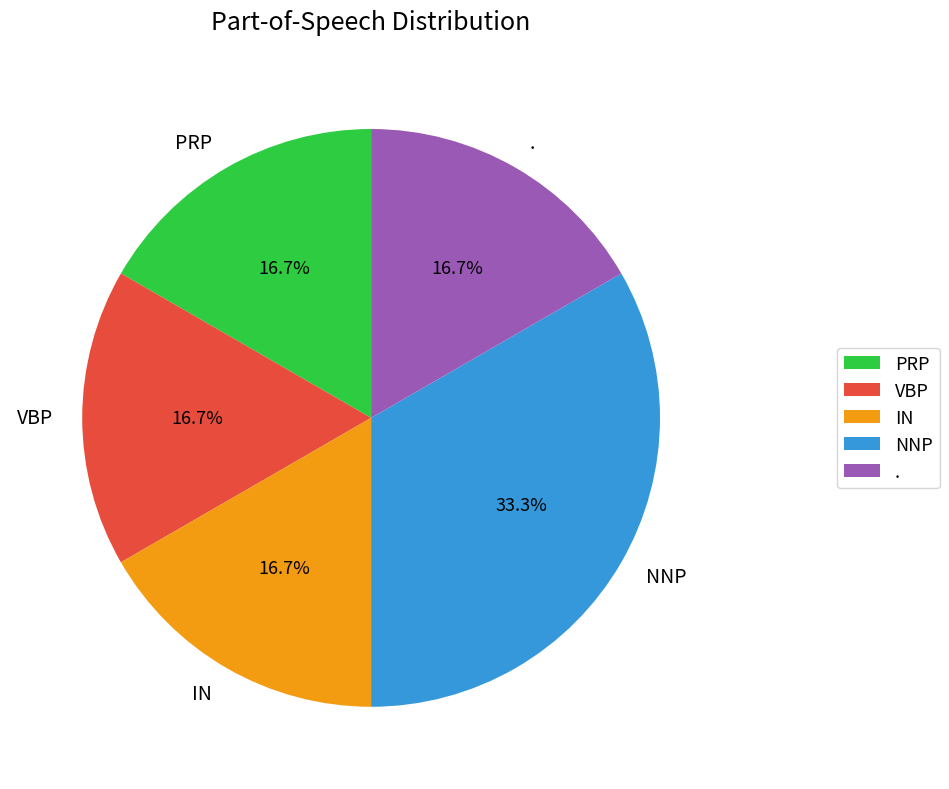

How many segments does this pie chart have?

5